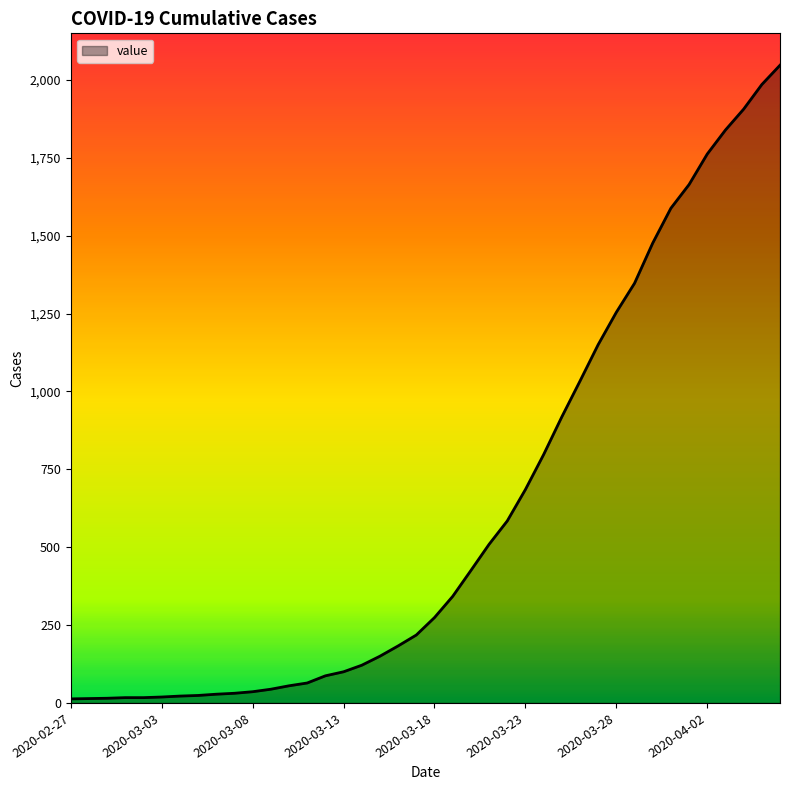

What is the greatest value displayed?

2047